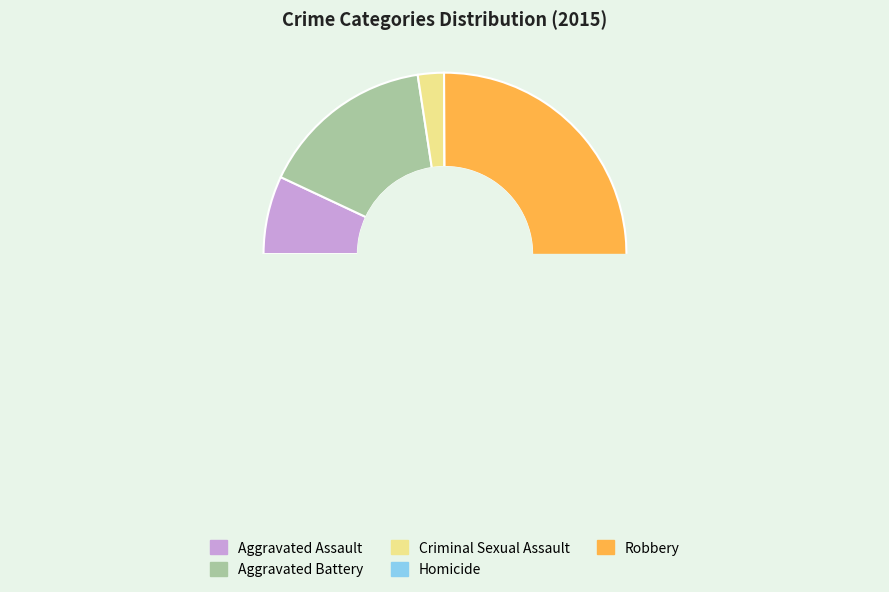

Does any single category account for the majority?

Yes